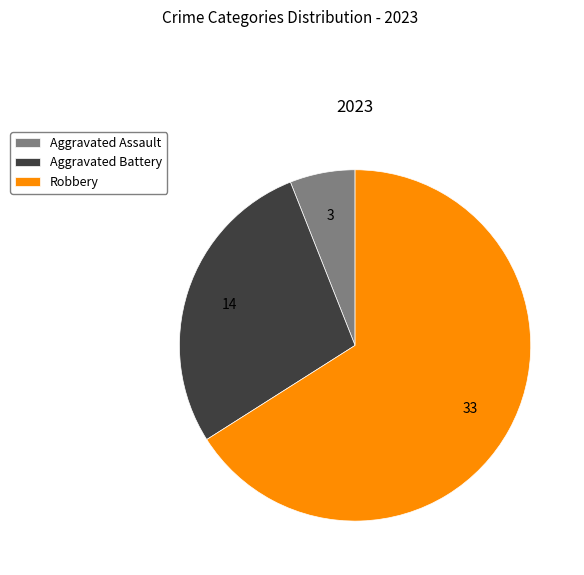

What is the largest slice in the pie chart?

Robbery